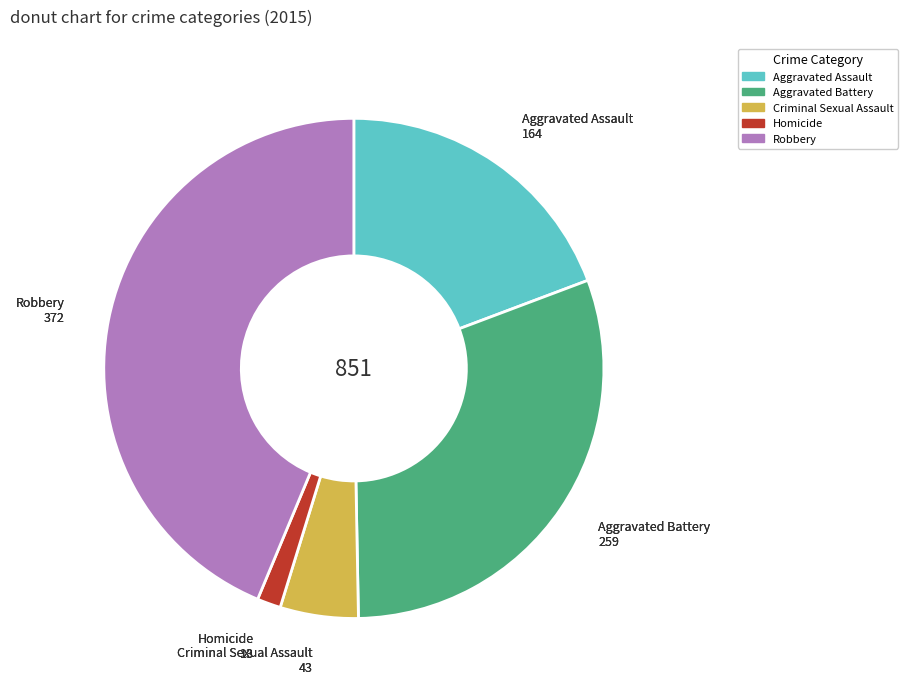

How many segments does this pie chart have?

5